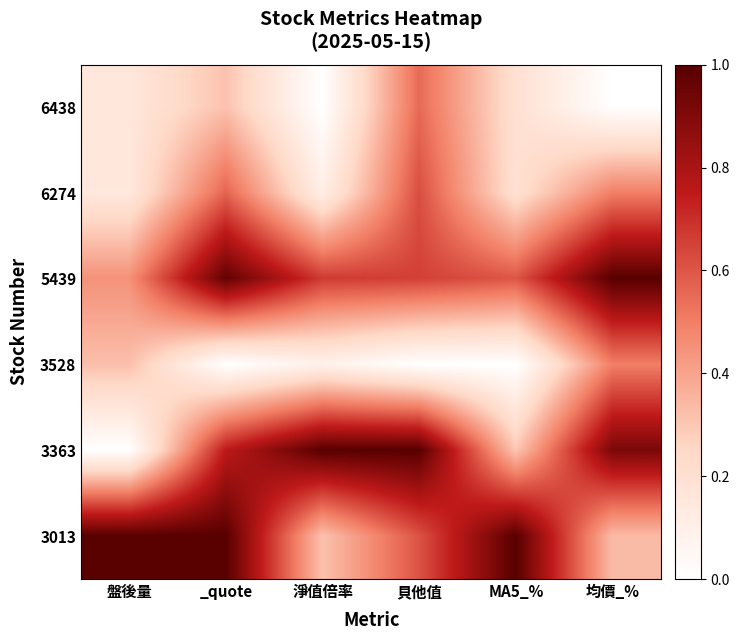

At 淨值倍率, list the series in order from smallest to largest.

6438, 3528, 6274, 3013, 5439, 3363